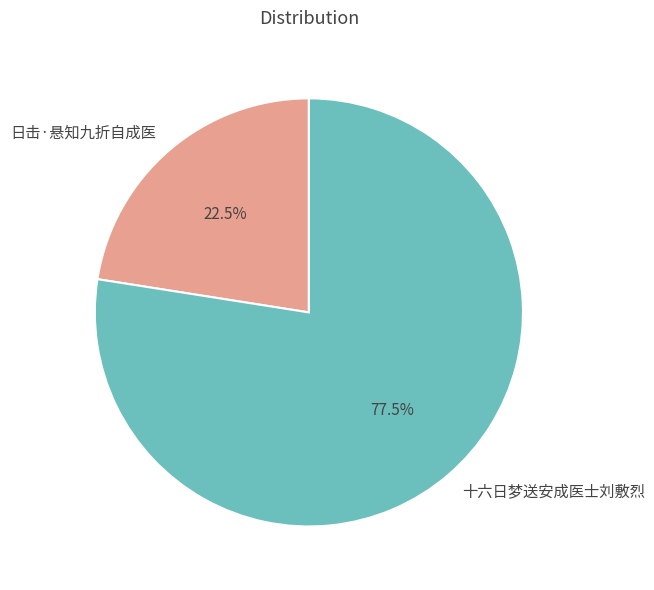

What is the ratio of the value at 日击·悬知九折自成医 to the value at 十六日梦送安成医士刘敷烈?

0.3